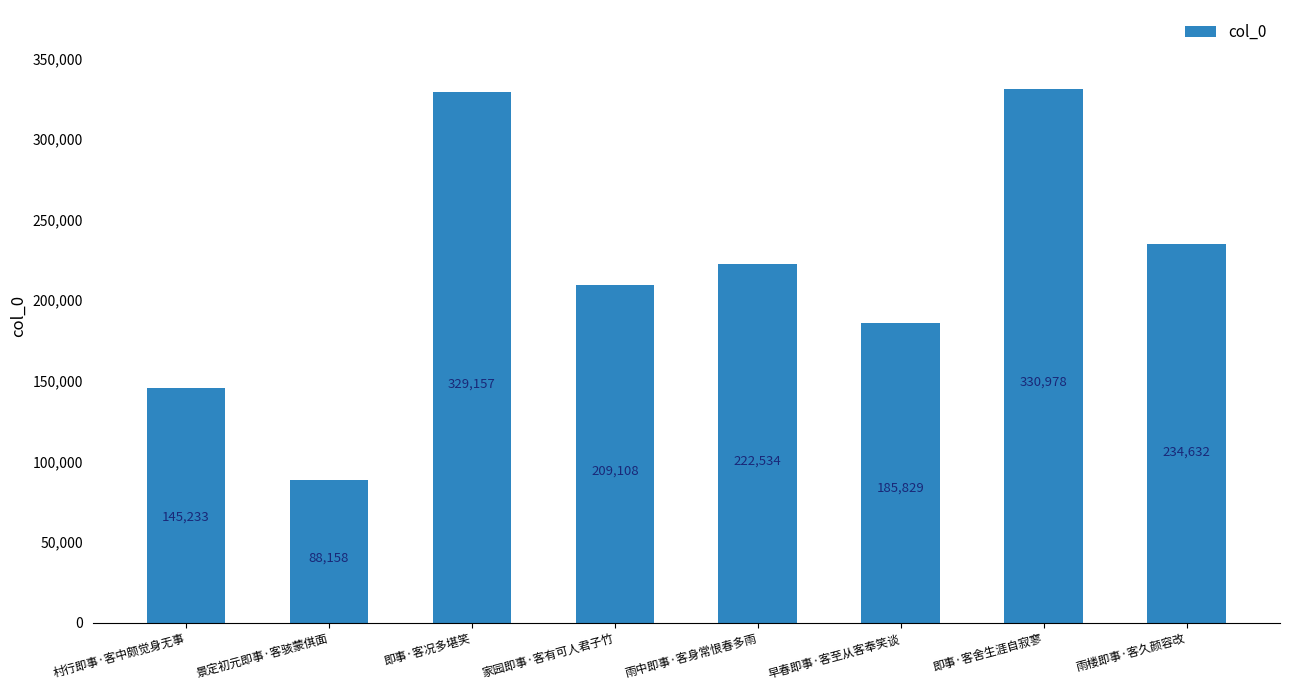

How many data points does each series have?

8